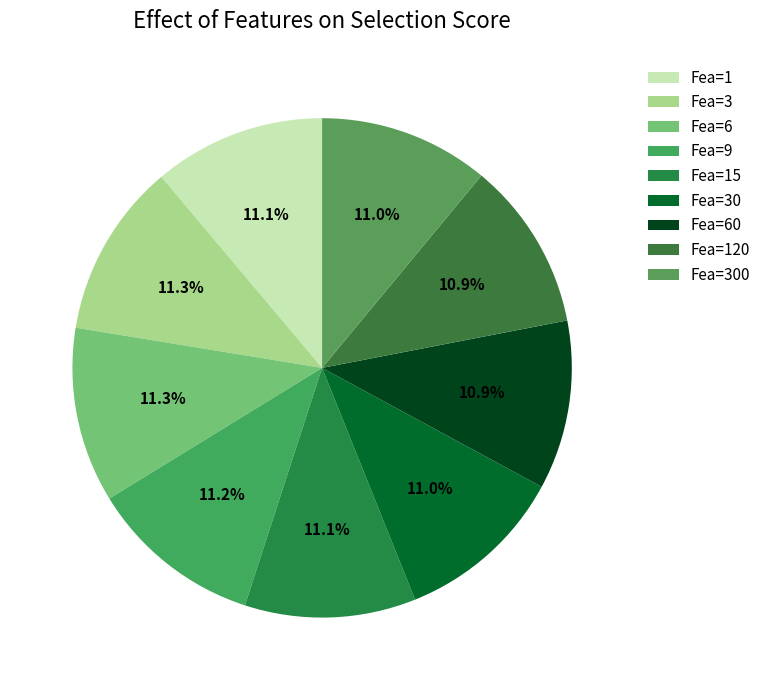

Which category has the biggest portion of the pie?

6